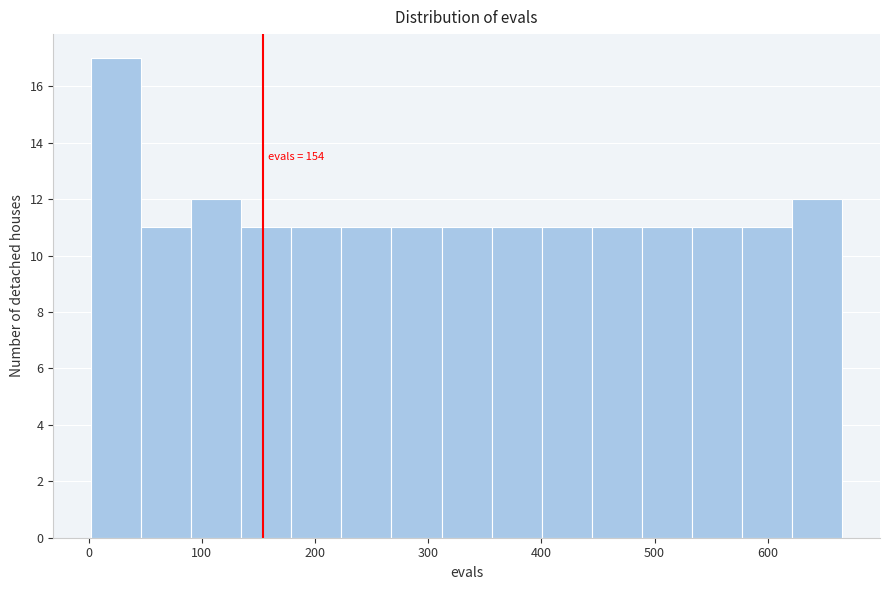

Over which range of the x-axis is the bar tallest?

0 to 50